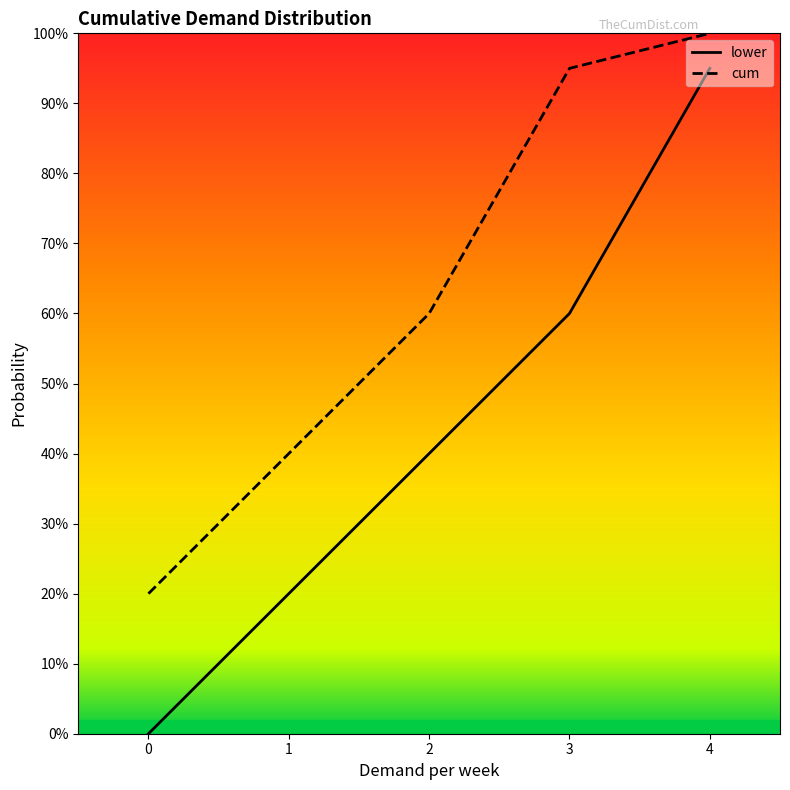

What is the difference between the second highest and second lowest values in the lower series?

0.4